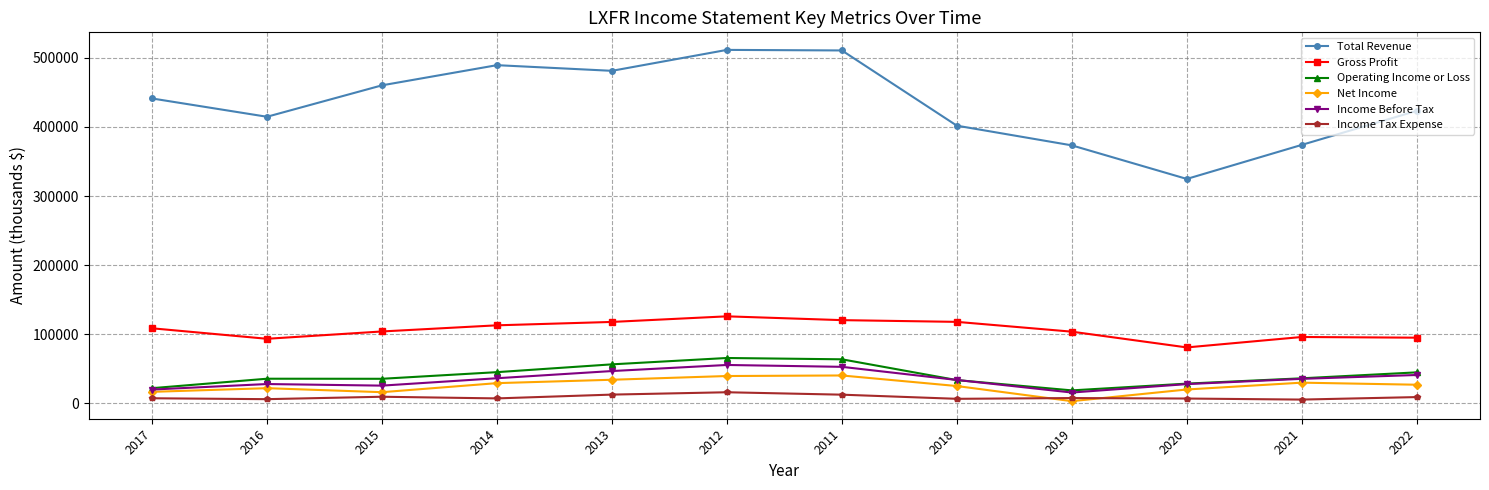

What position from the right is 2018?

5